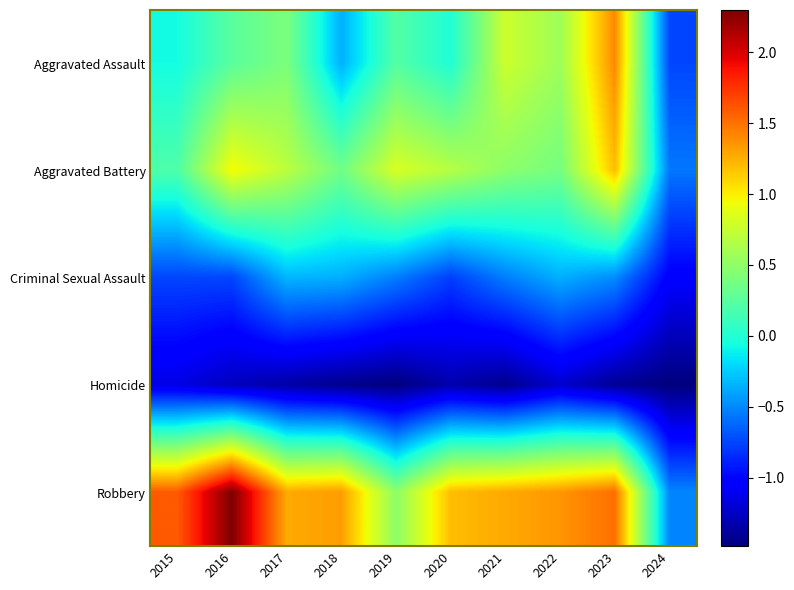

Reading left to right, what are all the values shown in this chart?

Aggravated Assault: 2015=-0.1	2016=0.3	2017=0.4	2018=-0.4	2019=0.2	2020=-0.0	2021=0.8	2022=0.6	2023=1.4	2024=-0.7
Aggravated Battery: 2015=0.2	2016=1.0	2017=0.7	2018=0.4	2019=0.8	2020=0.7	2021=0.5	2022=0.4	2023=1.2	2024=-0.6
Criminal Sexual Assault: 2015=-0.7	2016=-0.7	2017=-0.3	2018=-0.4	2019=-0.5	2020=-0.8	2021=-0.5	2022=-0.4	2023=-0.5	2024=-1.0
Homicide: 2015=-1.1	2016=-1.3	2017=-1.4	2018=-1.4	2019=-1.5	2020=-1.3	2021=-1.4	2022=-1.2	2023=-1.4	2024=-1.5
Robbery: 2015=1.6	2016=2.3	2017=1.3	2018=1.3	2019=0.5	2020=1.2	2021=1.3	2022=1.4	2023=1.5	2024=-0.5